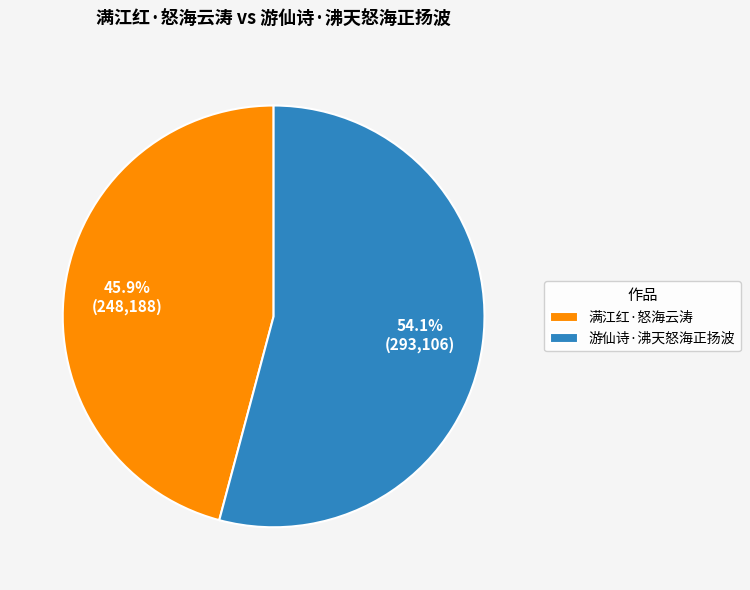

Which slice represents more than half of the pie?

游仙诗·沸天怒海正扬波